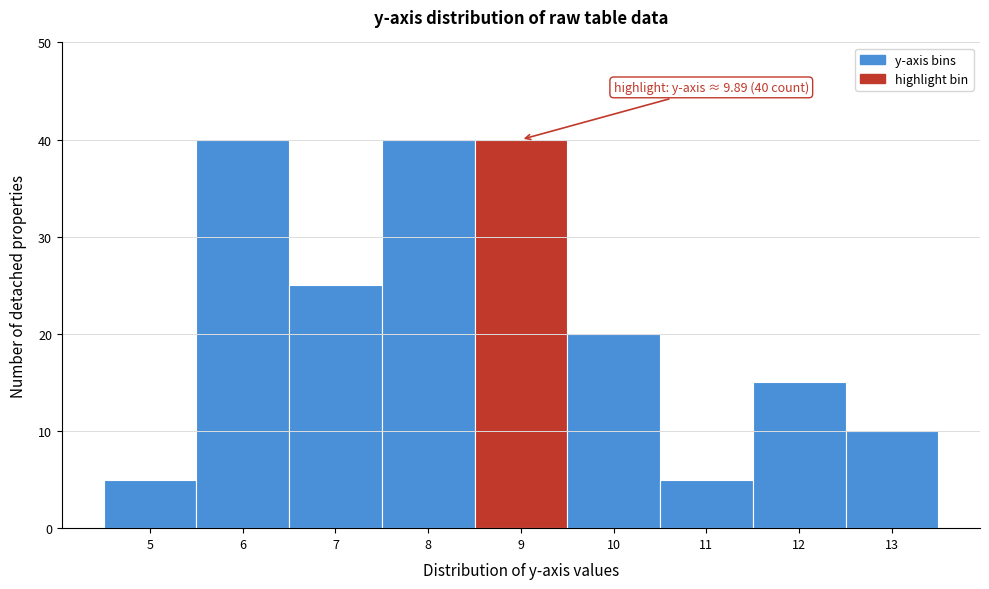

Reading left to right, extract all data points from this chart.

5=5	6=40	7=25	8=40	9=40	10=20	11=5	12=15	13=10